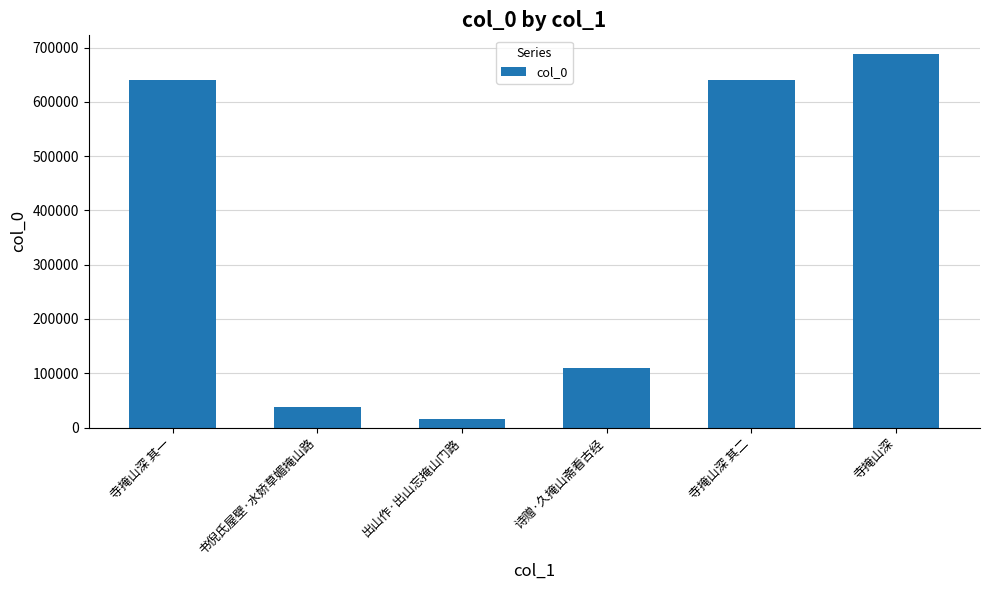

What is the average value?

355291